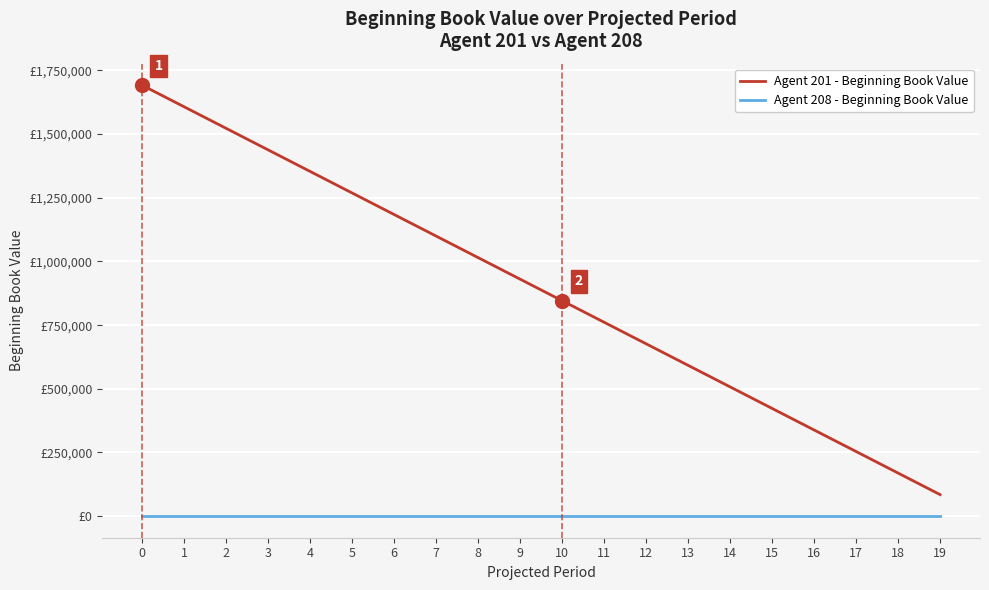

Is this an area chart (filled region under the line)?

No